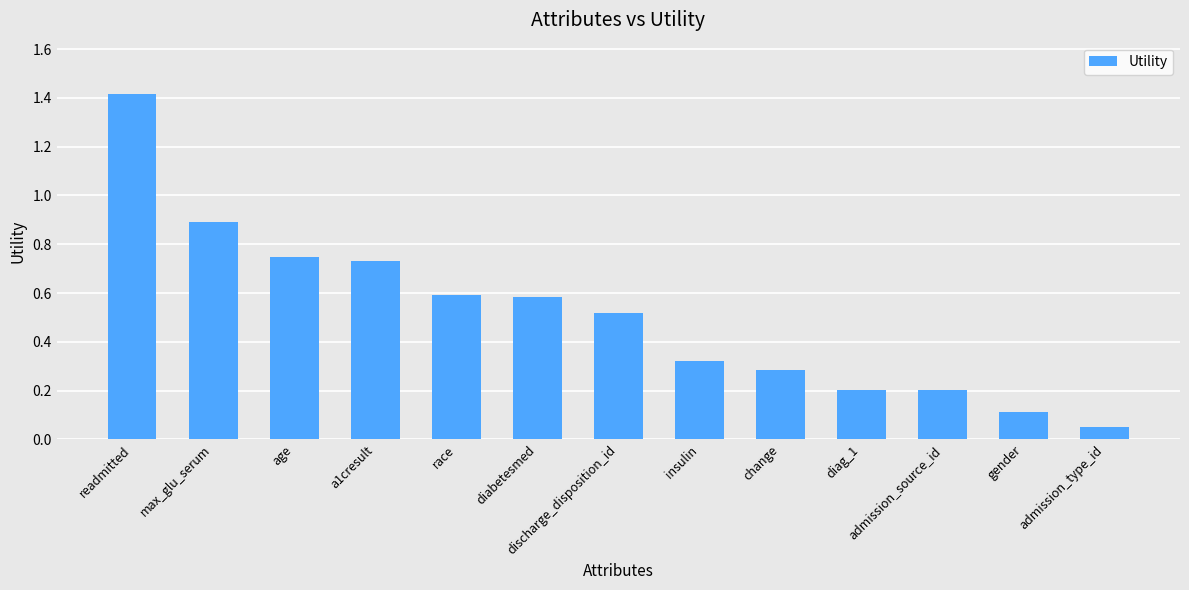

What is the sum of the values at insulin and age?

1.1